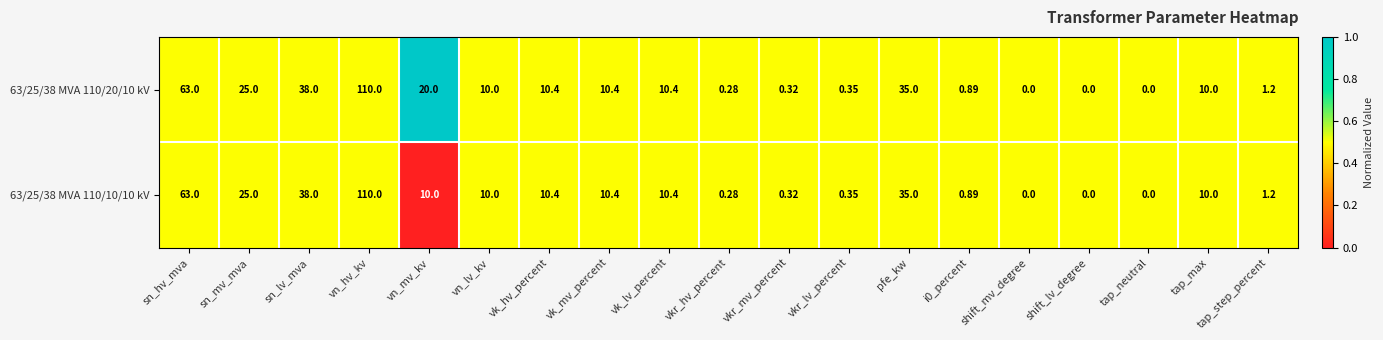

At which label does 63/25/38 MVA 110/20/10 kV reach its peak?

vn_hv_kv